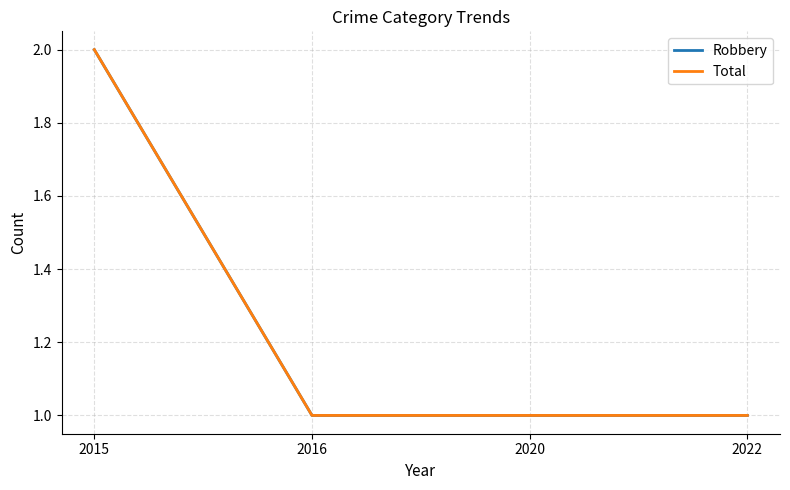

Is this an area chart (filled region under the line)?

No